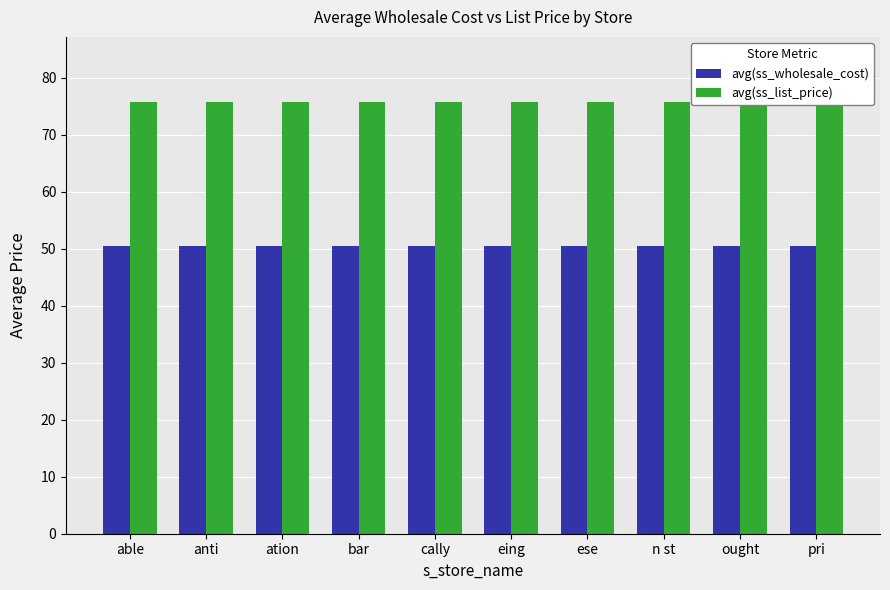

What is the label of the 8th bar from the left?

n st